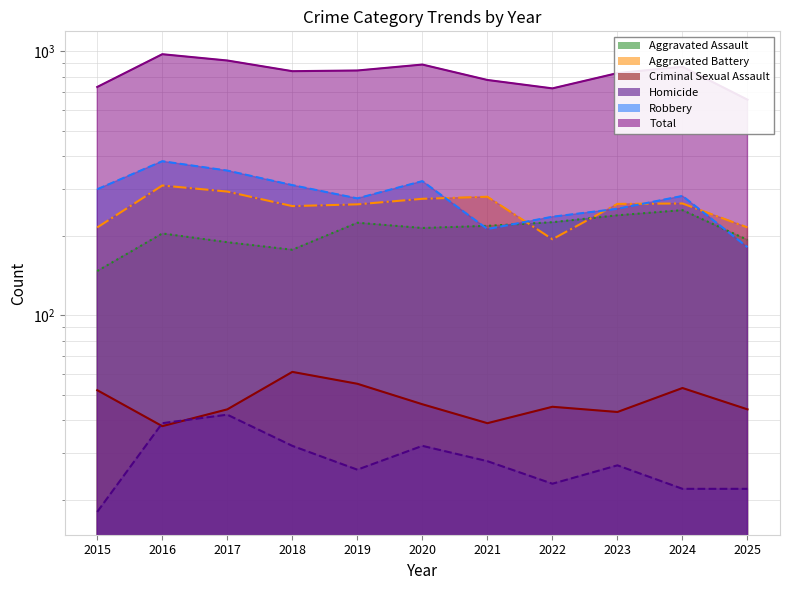

Where is the first local maximum for Aggravated Assault?

2016